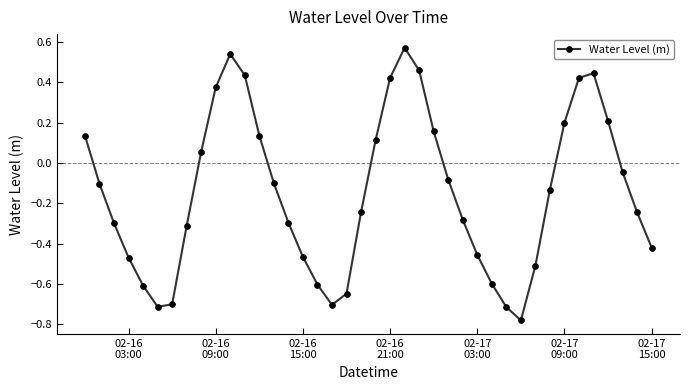

How many points are higher than both their immediate neighbors (excluding endpoints)?

3